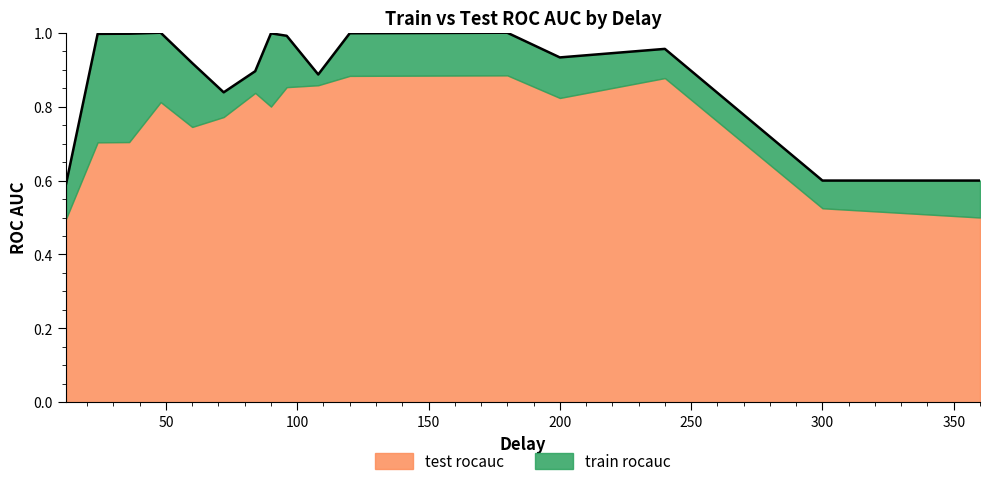

How many lines are shown in the chart?

2